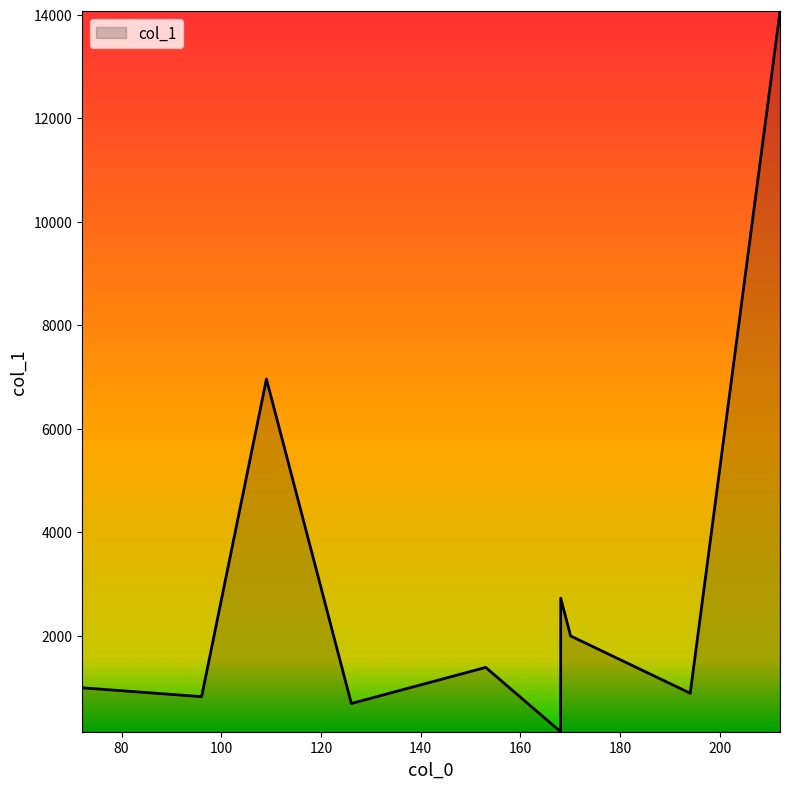

What is the greatest value displayed?

14069.4